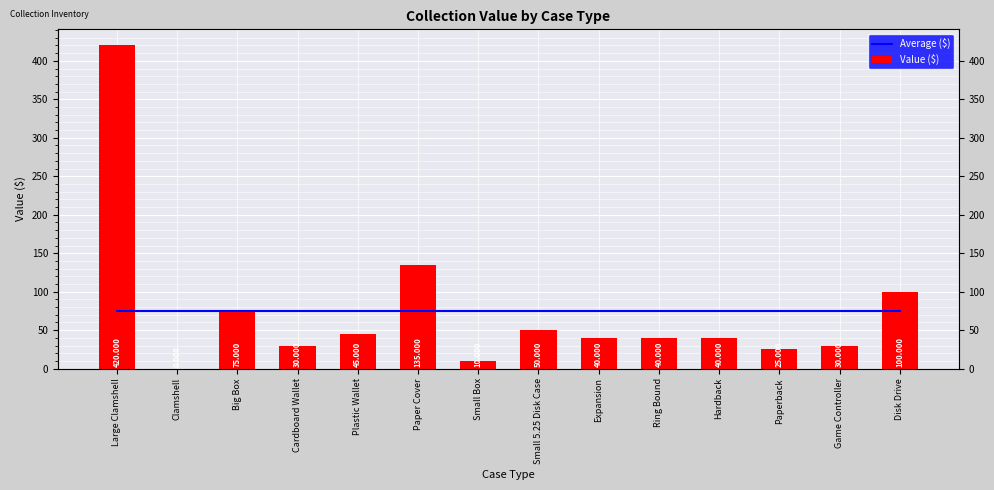

At how many categories does at least one series exceed 166?

1